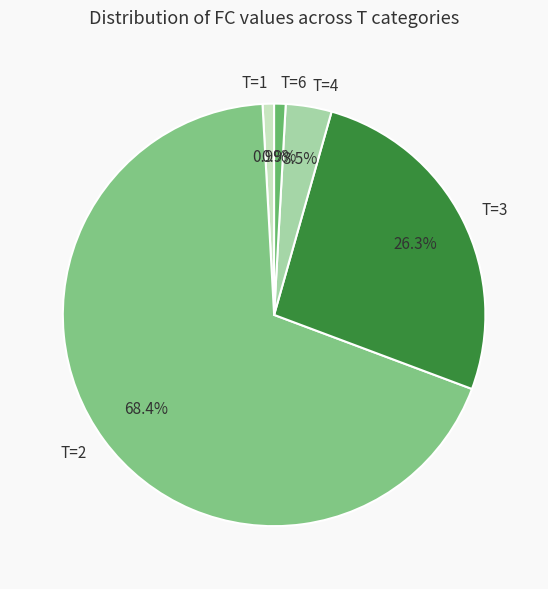

What is the total percentage of T=4 and T=6?

4.4%